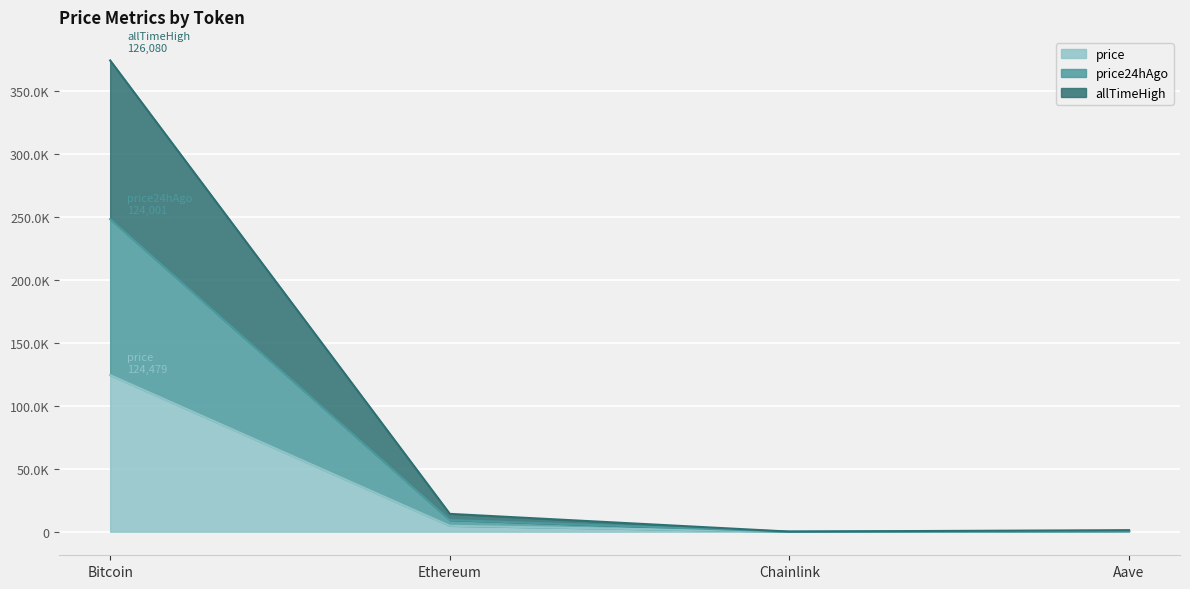

What are all the series names shown in the legend?

price, price24hAgo, allTimeHigh